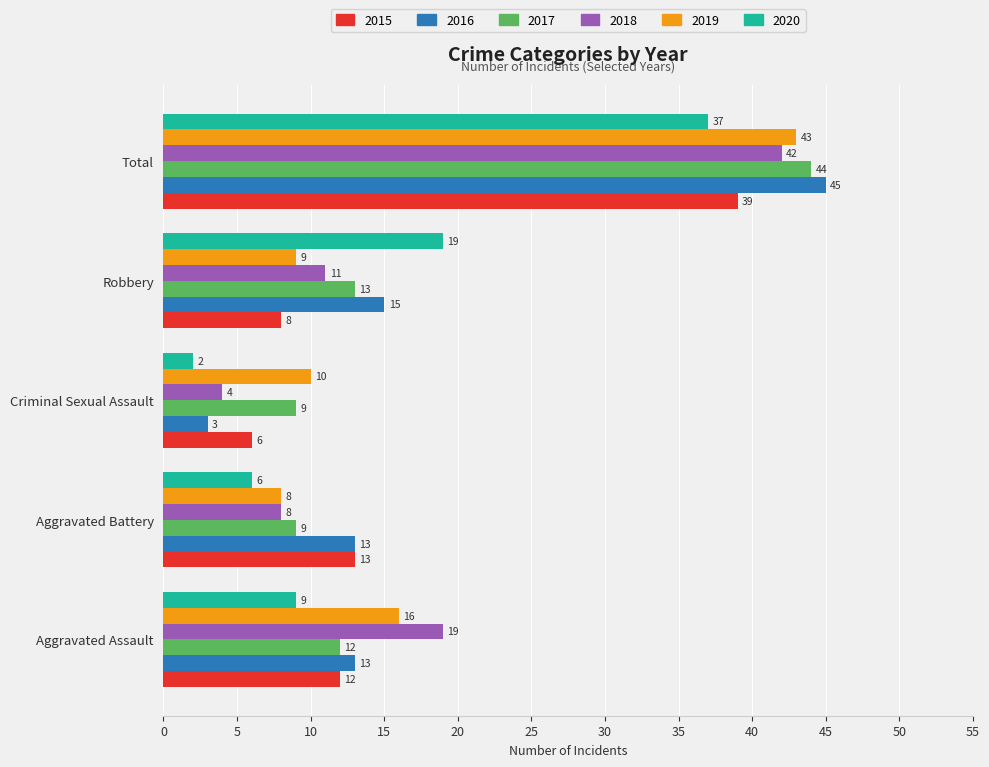

Which series changed the most between Criminal Sexual Assault and Robbery?

2020